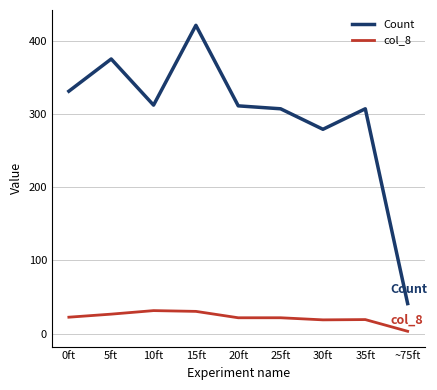

What is the difference between the second highest and minimum values in the Count series?

334.0